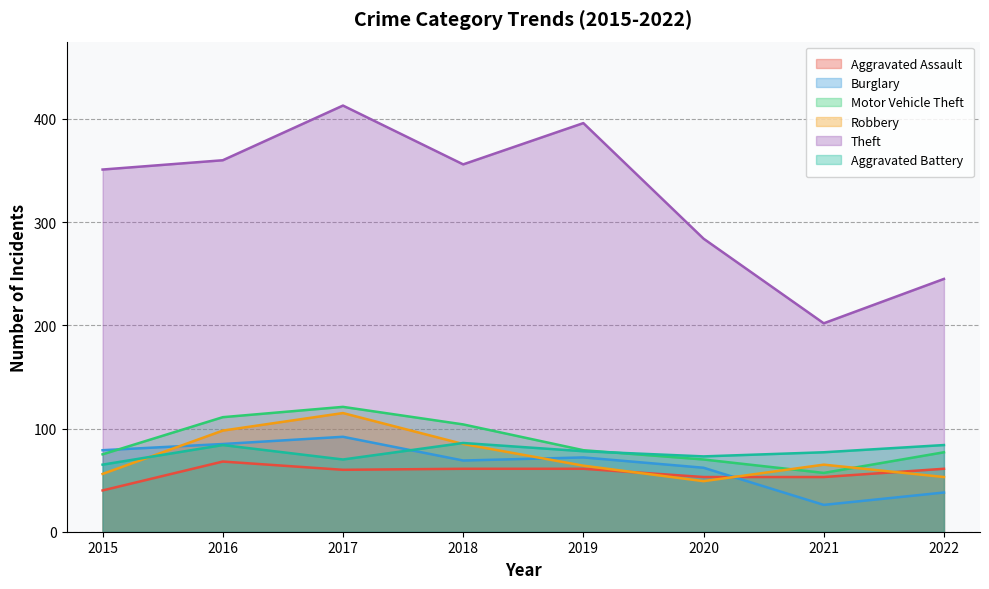

How many lines are shown in the chart?

6